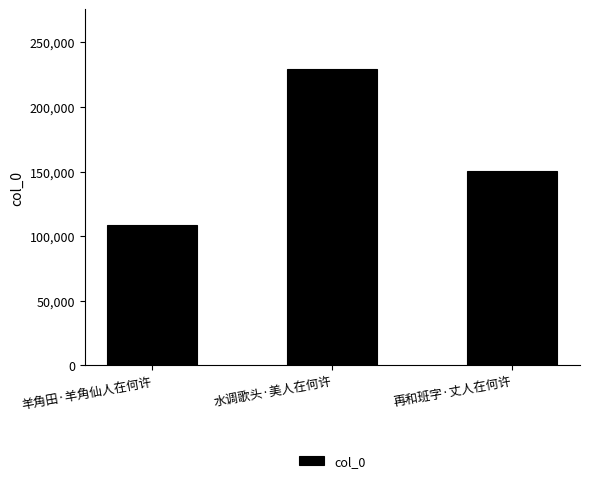

Count the number of data series in this chart.

1